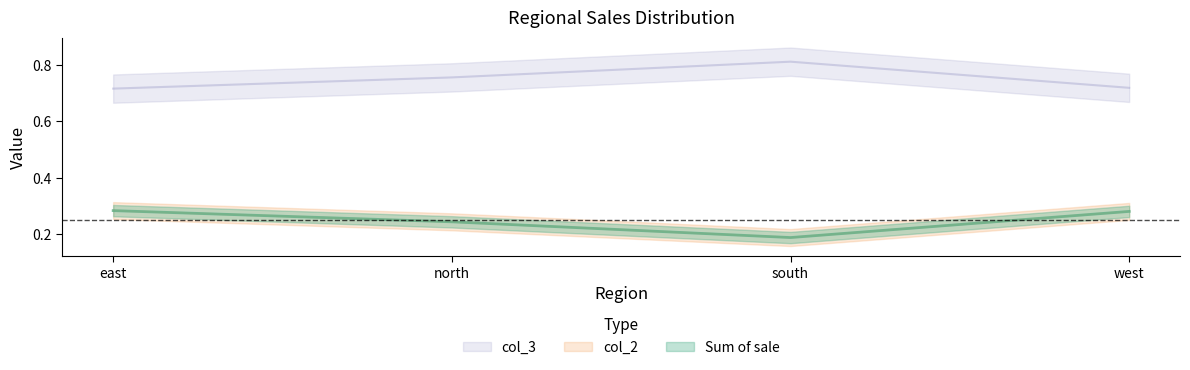

True or false: Sum of sale has a value of 0.4 at south.

False